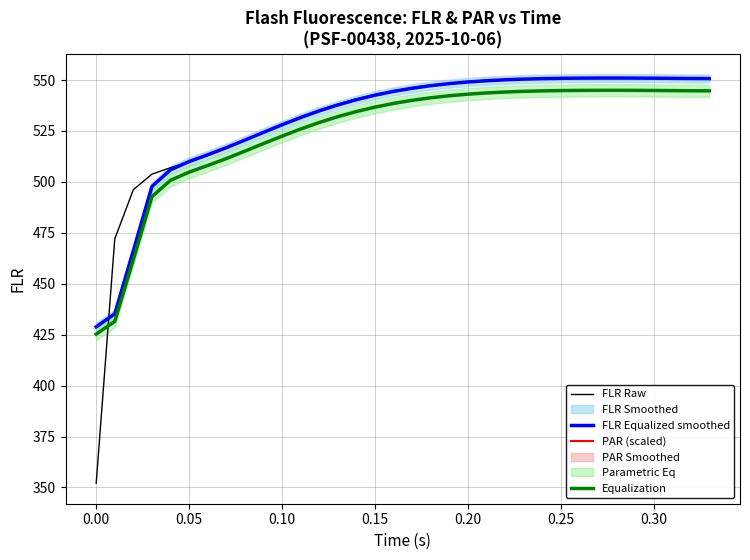

Which series has the widest spread of values?

FLR Raw